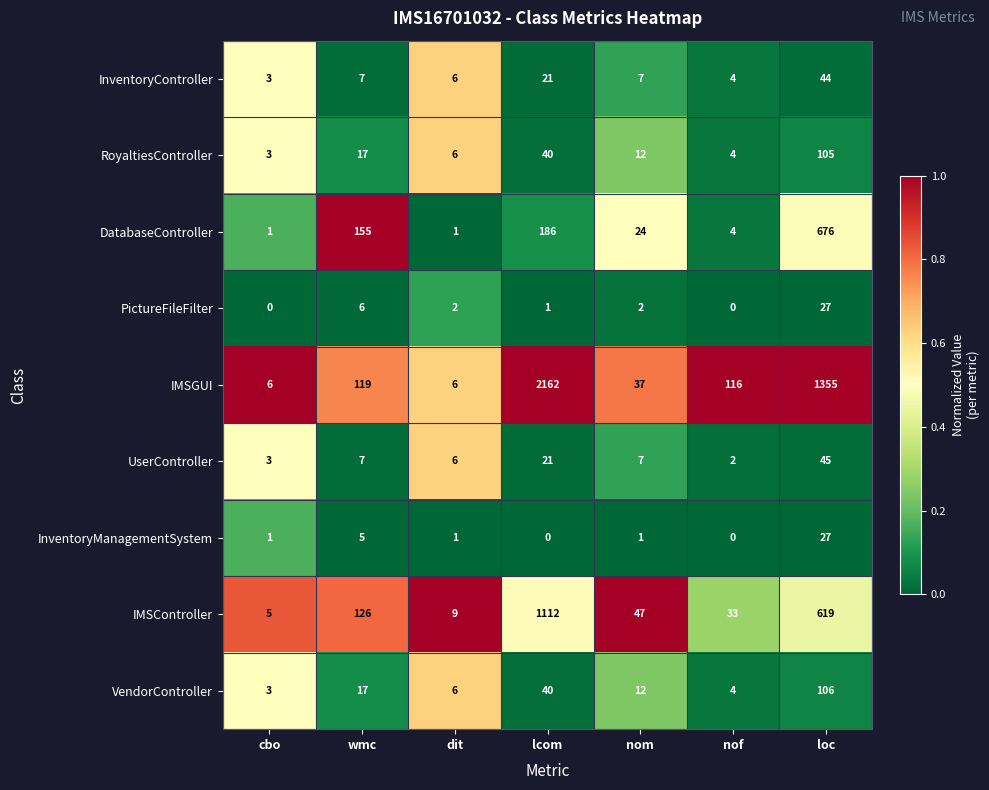

What is the difference between the highest and lowest values at cbo?

6